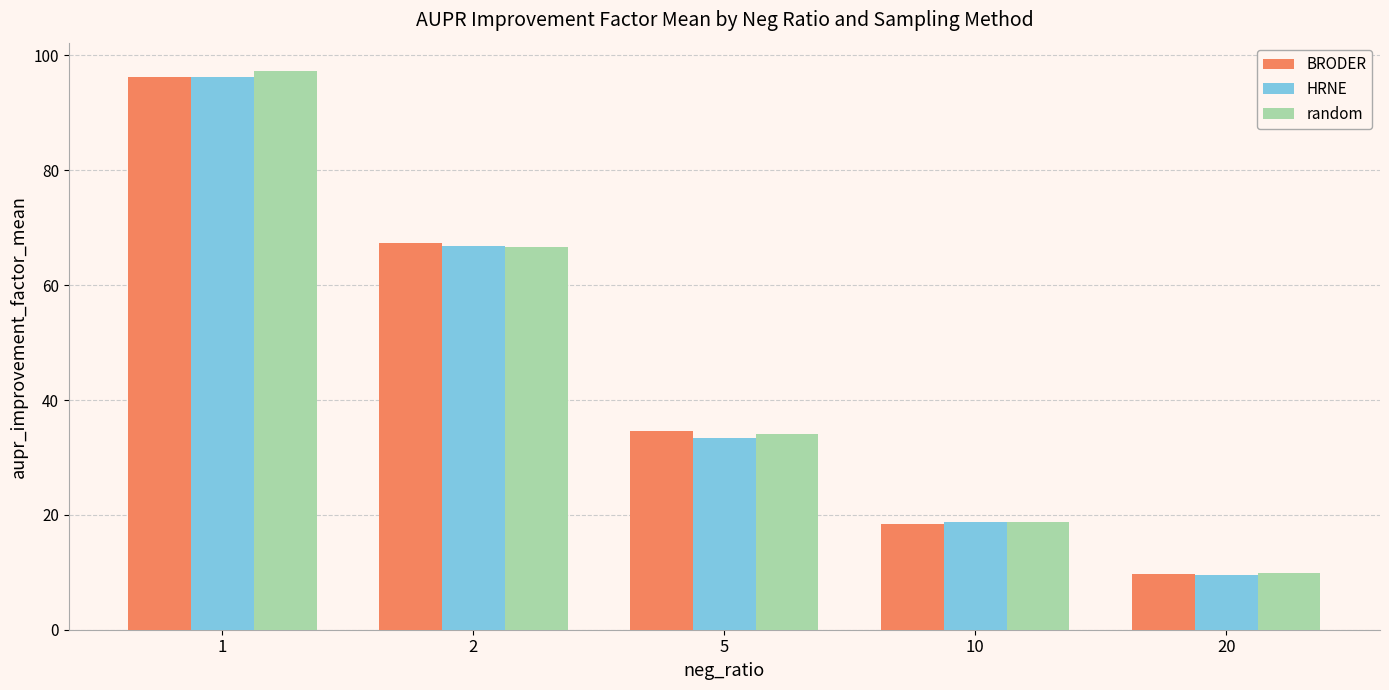

Reading left to right, transcribe all the data shown in this chart.

BRODER: 96.2	67.3	34.7	18.4	9.7
HRNE: 96.2	66.8	33.3	18.8	9.5
random: 97.4	66.6	34.1	18.7	9.9